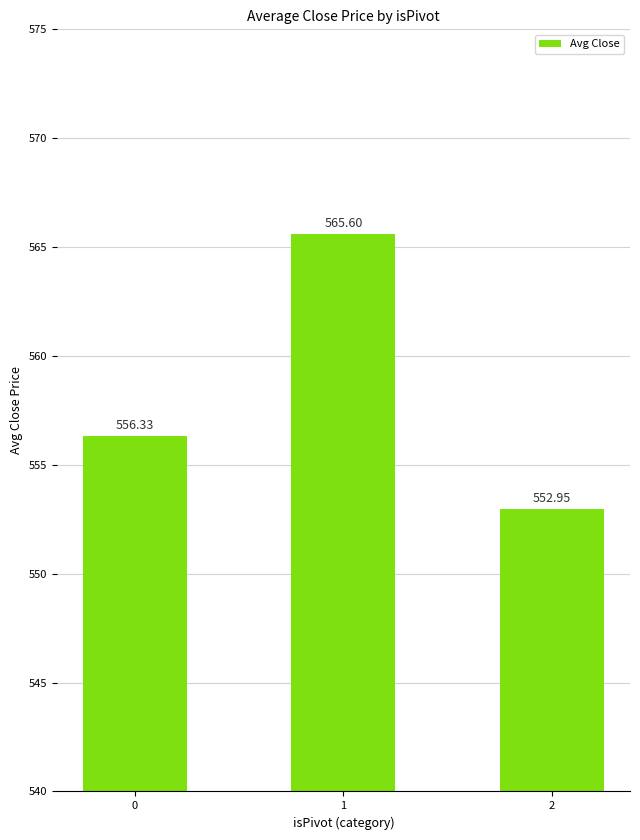

How many categories are shown in the chart?

3